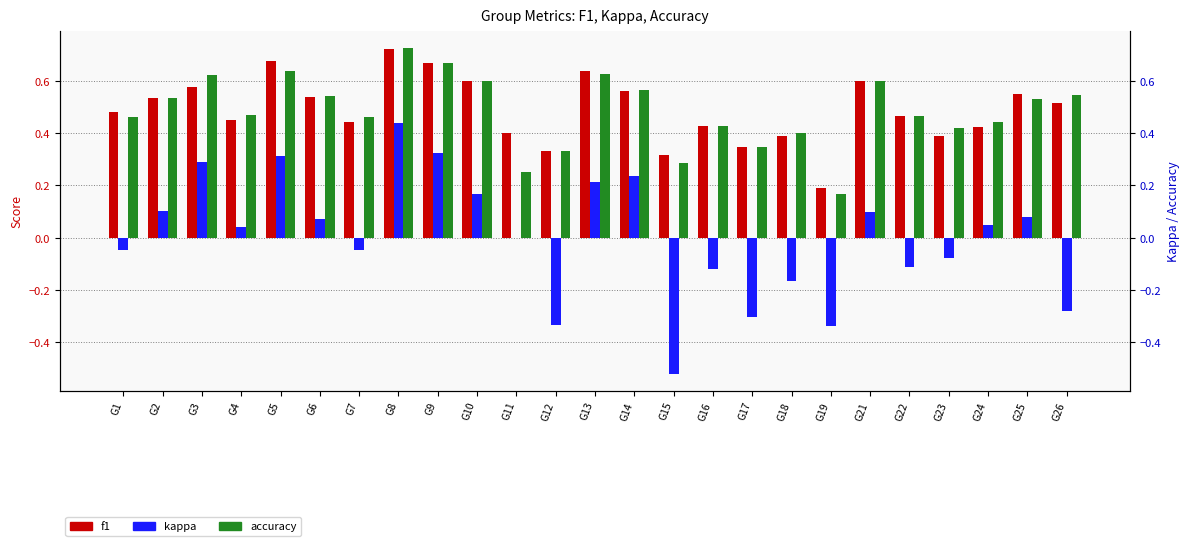

What is the total value across all series at G9?

1.7